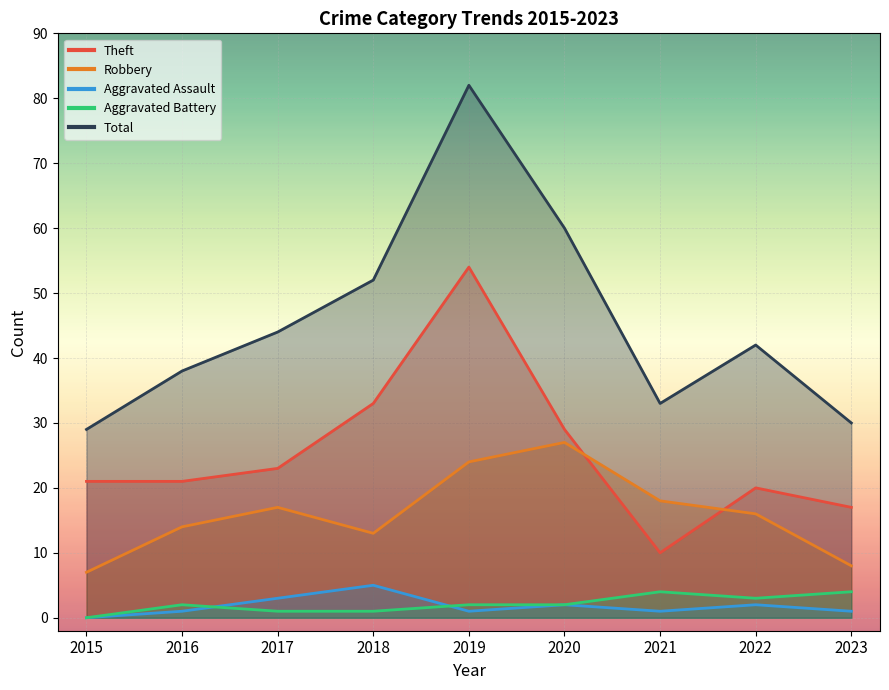

Which label corresponds to the smallest value in the chart?

2015